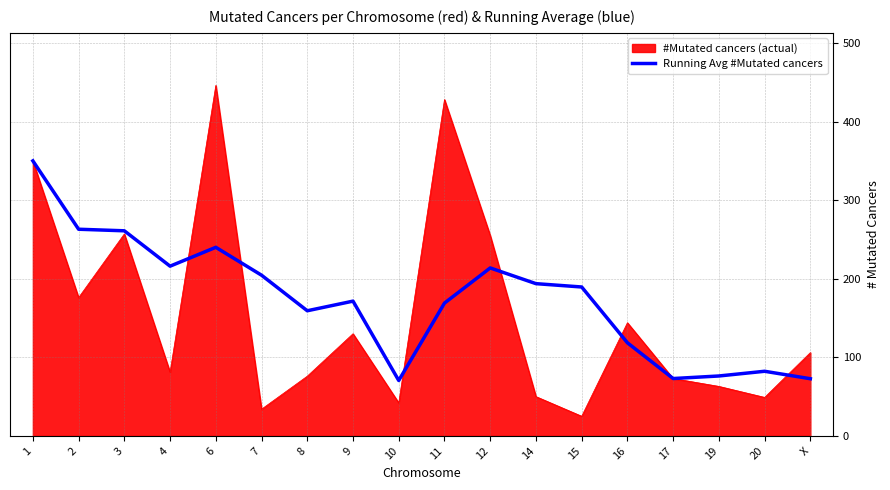

How many lines are shown in the chart?

2